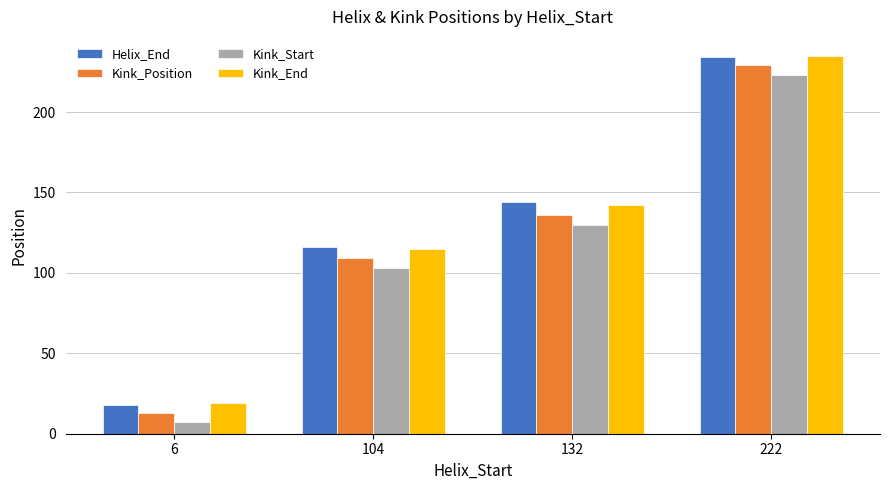

How many groups of bars are there?

4